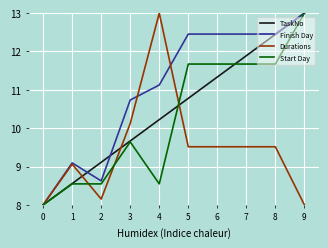

Where does the Start Day series first go above 11?

5